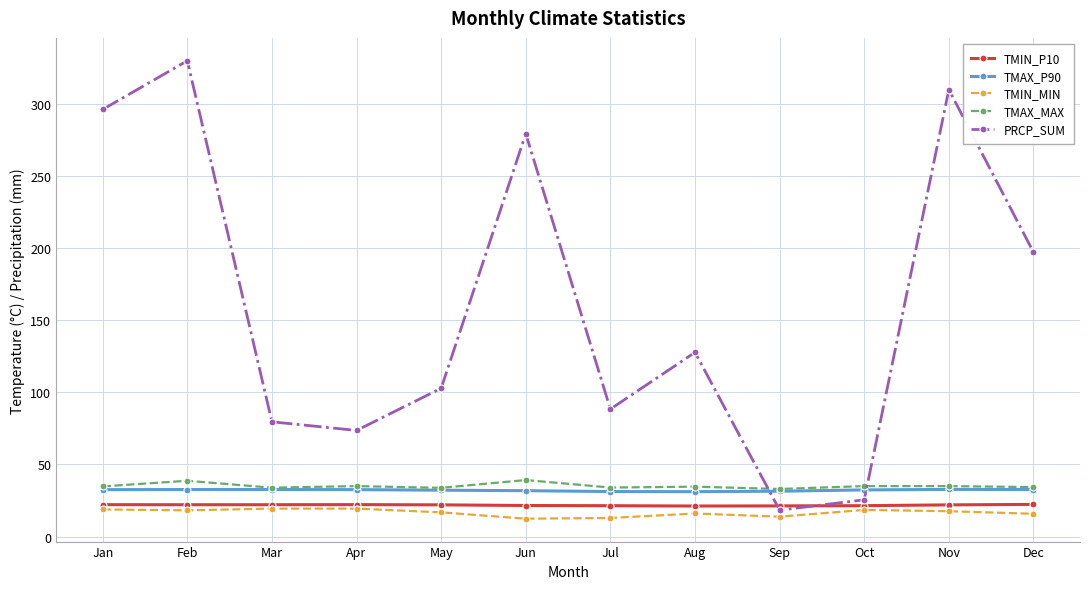

Which series has the largest range (max minus min)?

PRCP_SUM